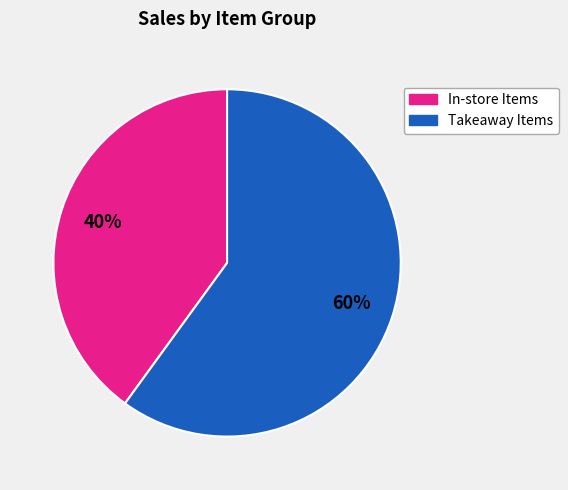

Does any single category account for the majority?

Yes